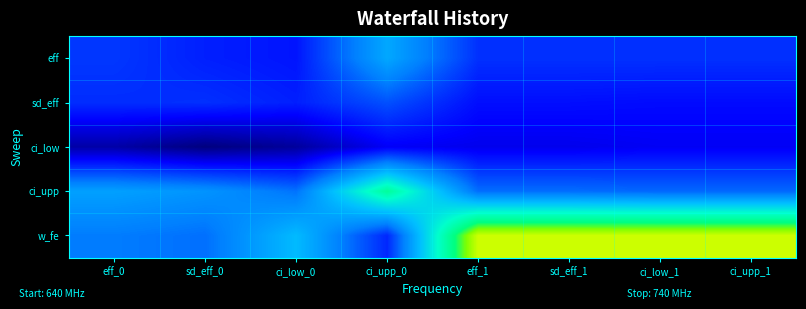

At how many categories does at least one series exceed 0?

8